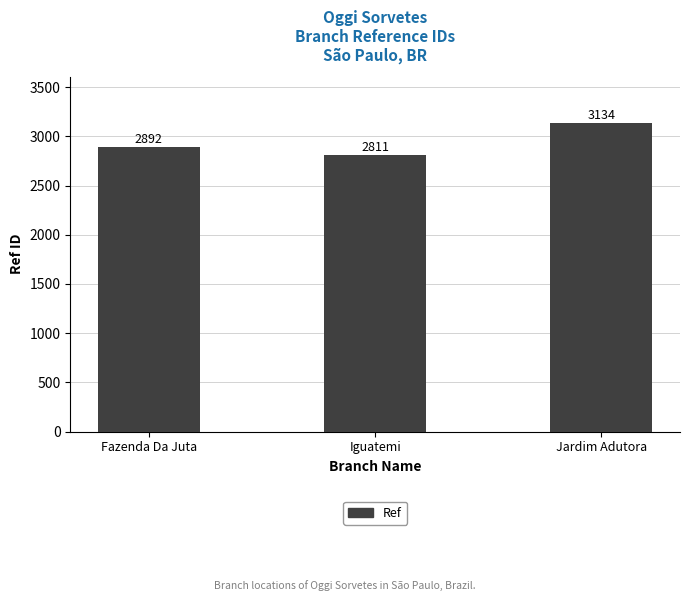

How many values are between 2811 and 3134?

3